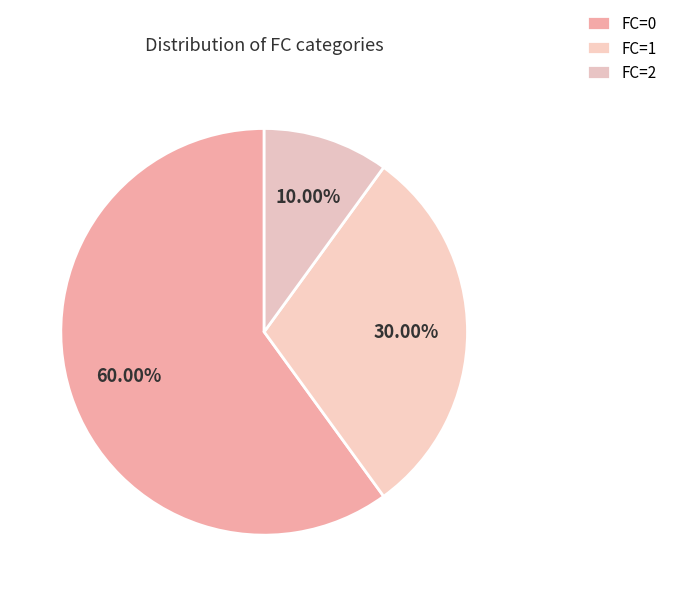

Rank the categories by value from highest to lowest.

FC=0, FC=1, FC=2